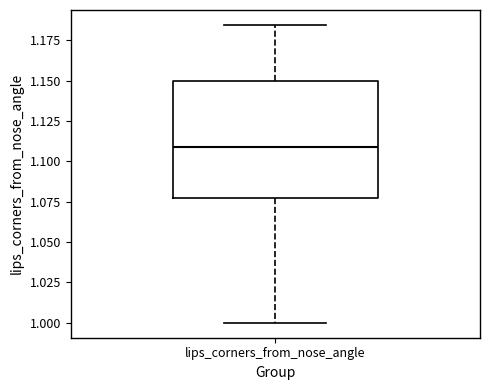

Where is the lower edge of the box for lips_corners_from_nose_angle on the y-axis? The values are not printed on the chart, so give them approximately, as read against the axis.

1.075